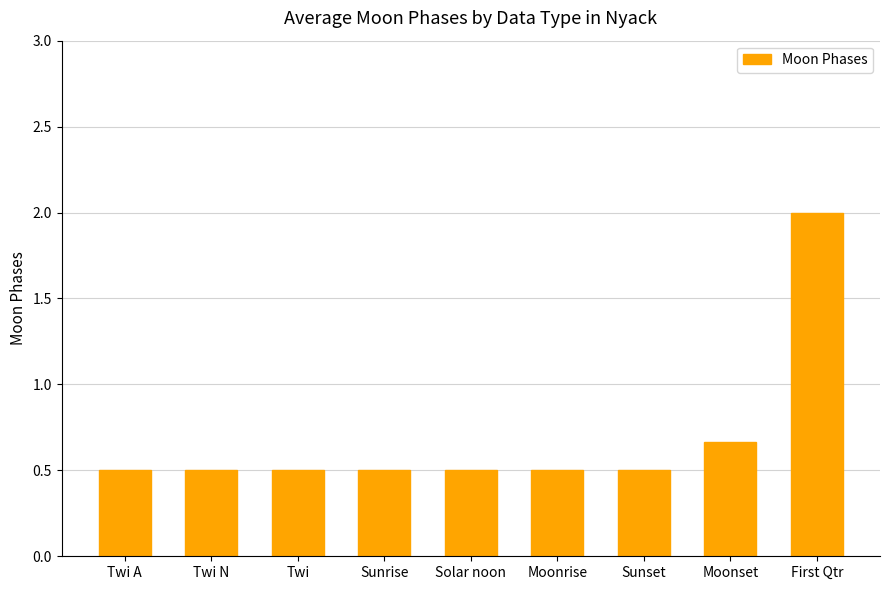

The chart shows a value of 0.7 at Solar noon. True or false?

False